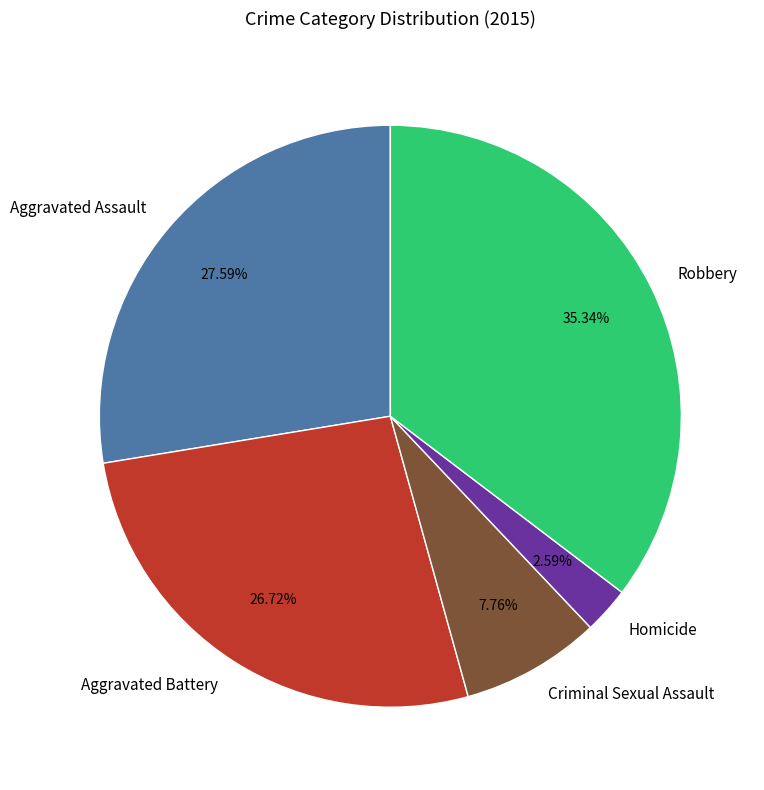

Rank the categories by value from highest to lowest.

Robbery, Aggravated Assault, Aggravated Battery, Criminal Sexual Assault, Homicide